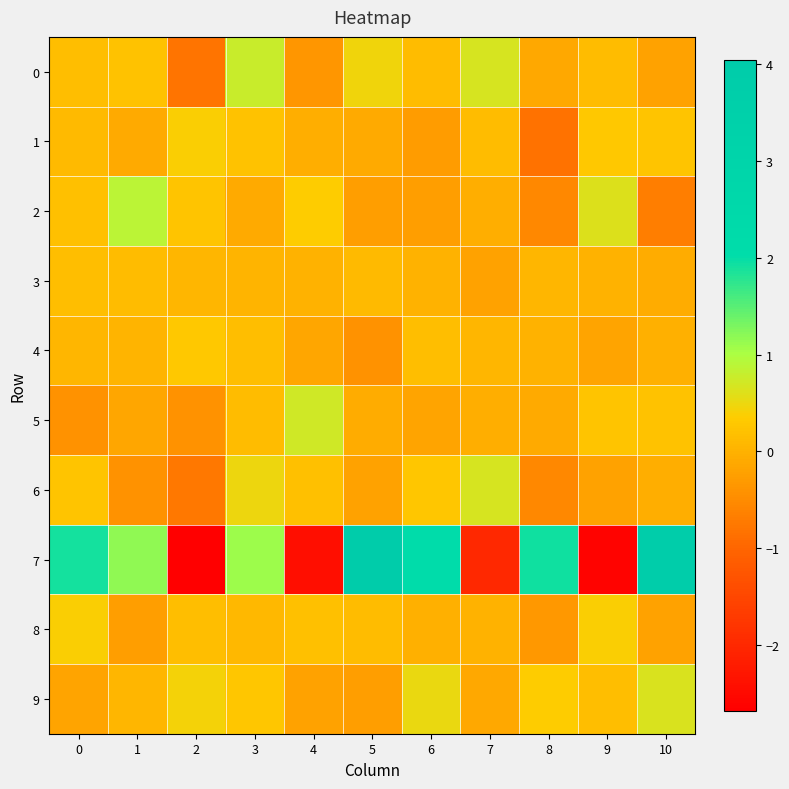

Reading left to right, extract all data points from this chart.

0: 0=0.2	1=0.2	2=-0.8	3=0.8	4=-0.3	5=0.5	6=0.1	7=0.7	8=-0.1	9=0.2	10=-0.2
1: 0=0.1	1=-0.1	2=0.4	3=0.2	4=-0.0	5=-0.1	6=-0.3	7=0.1	8=-0.8	9=0.3	10=0.3
2: 0=0.2	1=0.9	2=0.2	3=-0.1	4=0.4	5=-0.2	6=-0.2	7=-0.0	8=-0.5	9=0.6	10=-0.7
3: 0=0.2	1=0.1	2=0.1	3=0.0	4=0.0	5=0.1	6=0.0	7=-0.2	8=0.1	9=0.0	10=-0.1
4: 0=0.1	1=0.0	2=0.3	3=0.2	4=-0.2	5=-0.4	6=0.2	7=0.1	8=0.0	9=-0.2	10=-0.0
5: 0=-0.4	1=-0.1	2=-0.4	3=0.2	4=0.7	5=-0.1	6=-0.2	7=-0.0	8=-0.1	9=0.3	10=0.2
6: 0=0.3	1=-0.4	2=-0.8	3=0.5	4=0.2	5=-0.2	6=0.3	7=0.7	8=-0.5	9=-0.2	10=-0.1
7: 0=1.9	1=1.2	2=-2.7	3=1.1	4=-2.4	5=4.0	6=2.1	7=-2.0	8=1.9	9=-2.6	10=3.9
8: 0=0.4	1=-0.2	2=0.2	3=0.1	4=0.2	5=0.1	6=-0.0	7=0.0	8=-0.3	9=0.4	10=-0.2
9: 0=-0.2	1=0.1	2=0.4	3=0.3	4=-0.2	5=-0.2	6=0.5	7=-0.1	8=0.4	9=0.2	10=0.6